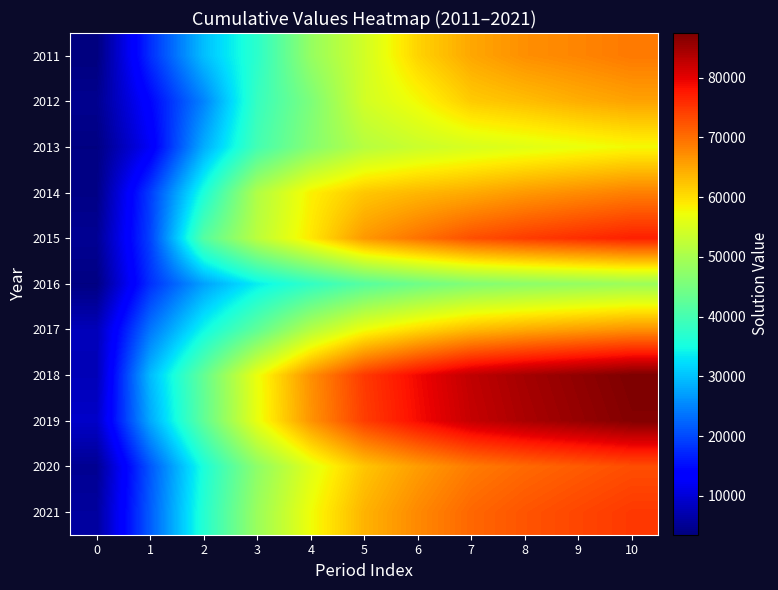

Reading left to right, list all the values displayed in this chart.

2011: 0=3504.0	1=17838.7	2=29762.1	3=37354.1	4=48113.1	5=54288.9	6=60990.9	7=64953.9	8=67075.1	9=67961.1	10=69073.1
2012: 0=4774.2	1=14225.9	2=24891.9	3=38451.9	4=45606.0	5=54220.0	6=57612.0	7=61752.6	8=62906.7	9=64306.3	10=65358.5
2013: 0=3821.9	1=12489.9	2=28284.9	3=39782.6	4=46485.6	5=51429.6	6=53462.0	7=54798.0	8=55771.0	9=56751.7	10=57680.3
2014: 0=4074.0	1=19021.0	2=35729.0	3=50865.0	4=58417.0	5=62138.3	6=63510.6	7=64673.6	8=66187.3	9=67351.2	10=68453.2
2015: 0=5070.0	1=19512.0	2=41560.0	3=51917.0	4=59168.4	5=66278.6	6=69647.6	7=72782.2	8=74485.7	9=75795.5	10=77035.7
2016: 0=3817.0	1=17940.0	2=27339.0	3=33666.7	4=37894.0	5=41649.4	6=44085.7	7=46069.9	8=47148.2	9=47977.3	10=48762.3
2017: 0=7838.0	1=23756.0	2=34489.9	3=42665.3	4=51181.8	5=57122.5	6=60464.0	7=63185.3	8=64664.2	9=65801.3	10=66878.0
2018: 0=7690.0	1=29440.5	2=43028.0	3=56870.7	4=66937.0	5=74706.5	6=79076.5	7=82635.5	8=84569.7	9=86056.8	10=87464.9
2019: 0=8935.0	1=27985.6	2=42675.5	3=56599.1	4=66617.4	5=74349.8	6=78698.9	7=82240.9	8=84165.9	9=85645.9	10=87047.3
2020: 0=4980.0	1=21154.8	2=35731.4	3=47389.4	4=55777.5	5=62251.8	6=65893.2	7=68858.9	8=70470.6	9=71709.8	10=72883.2
2021: 0=5818.6	1=21710.4	2=36669.8	3=48633.9	4=57242.3	5=63886.5	6=67623.7	7=70667.2	8=72321.2	9=73593.0	10=74797.1